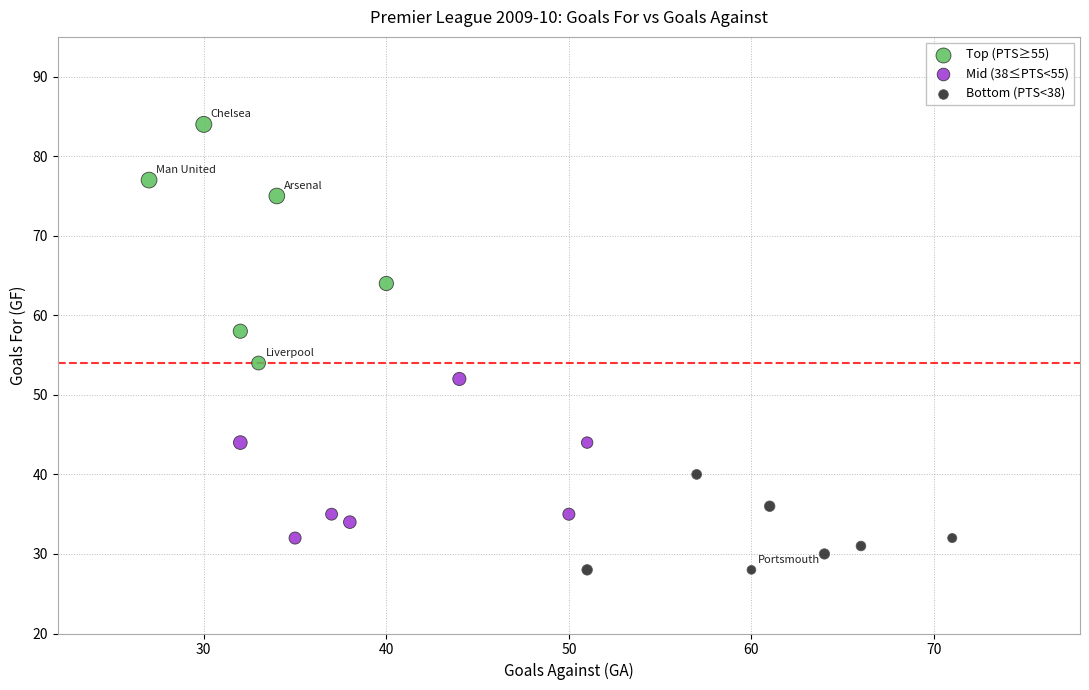

Which series reaches the maximum Y coordinate?

Top (PTS≥55)